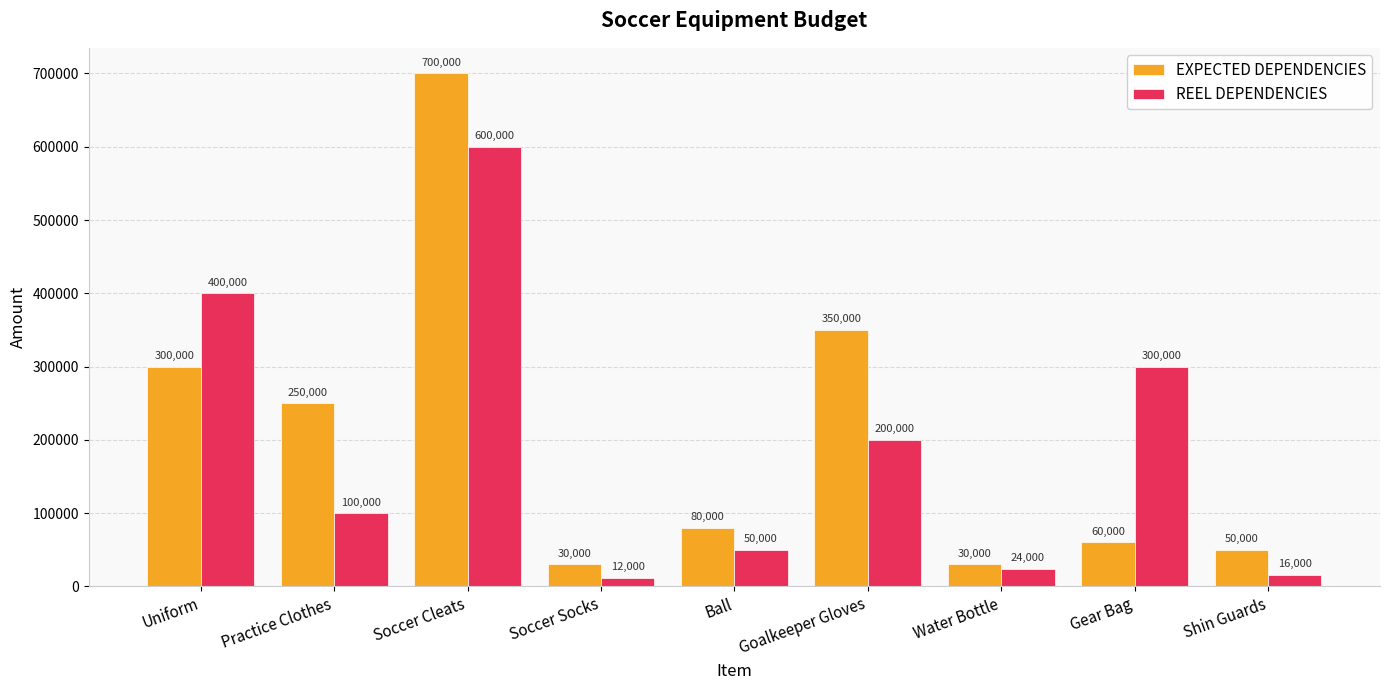

What is the average value of the REEL DEPENDENCIES series?

189111